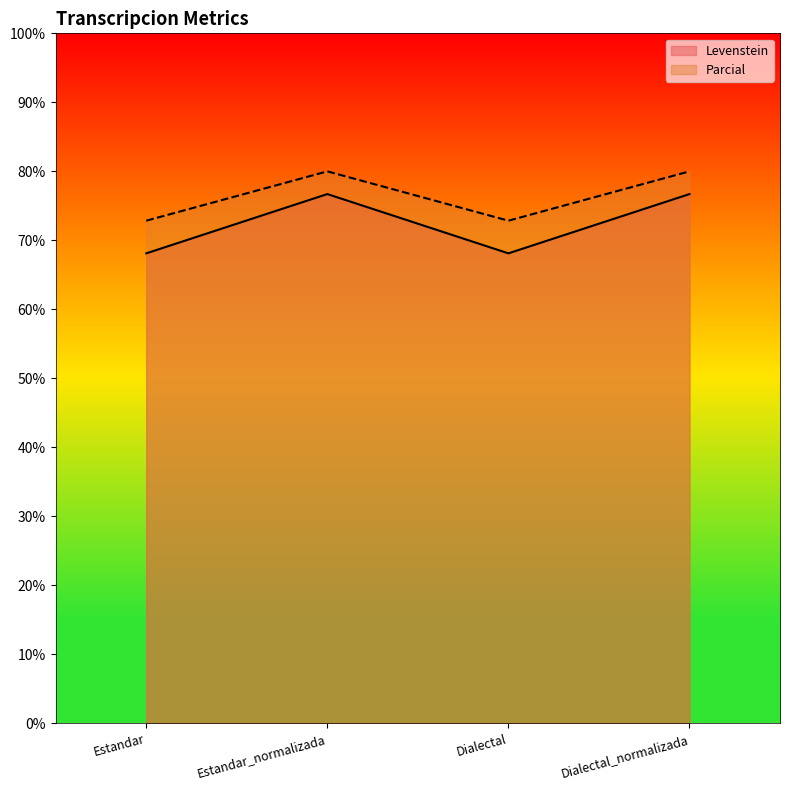

How many interior local valleys does the Levenstein series have?

1